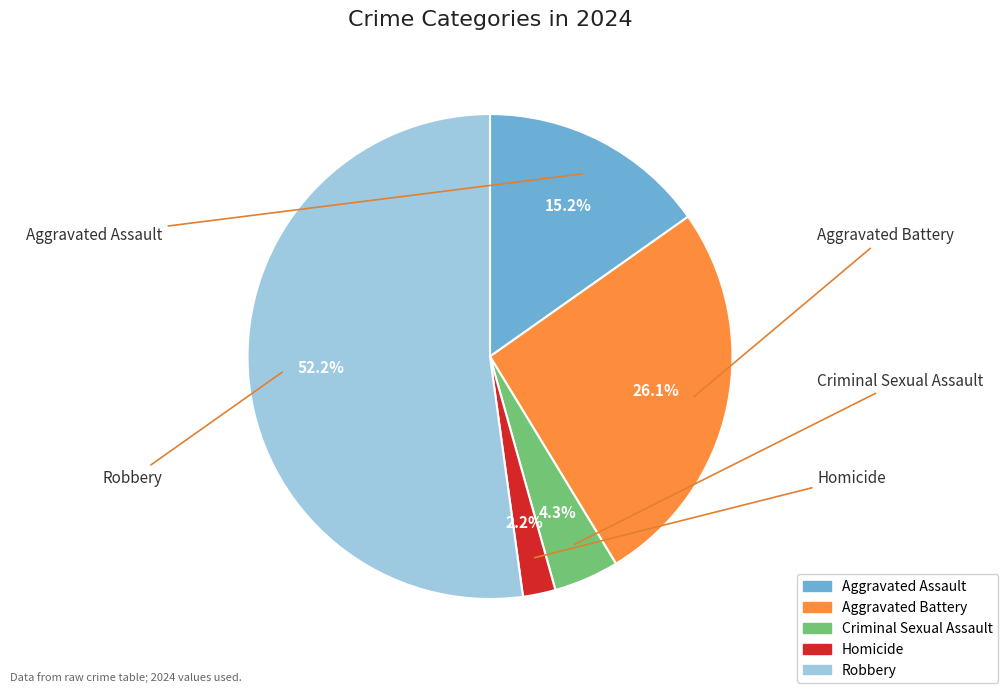

How many slices are in this pie chart?

5